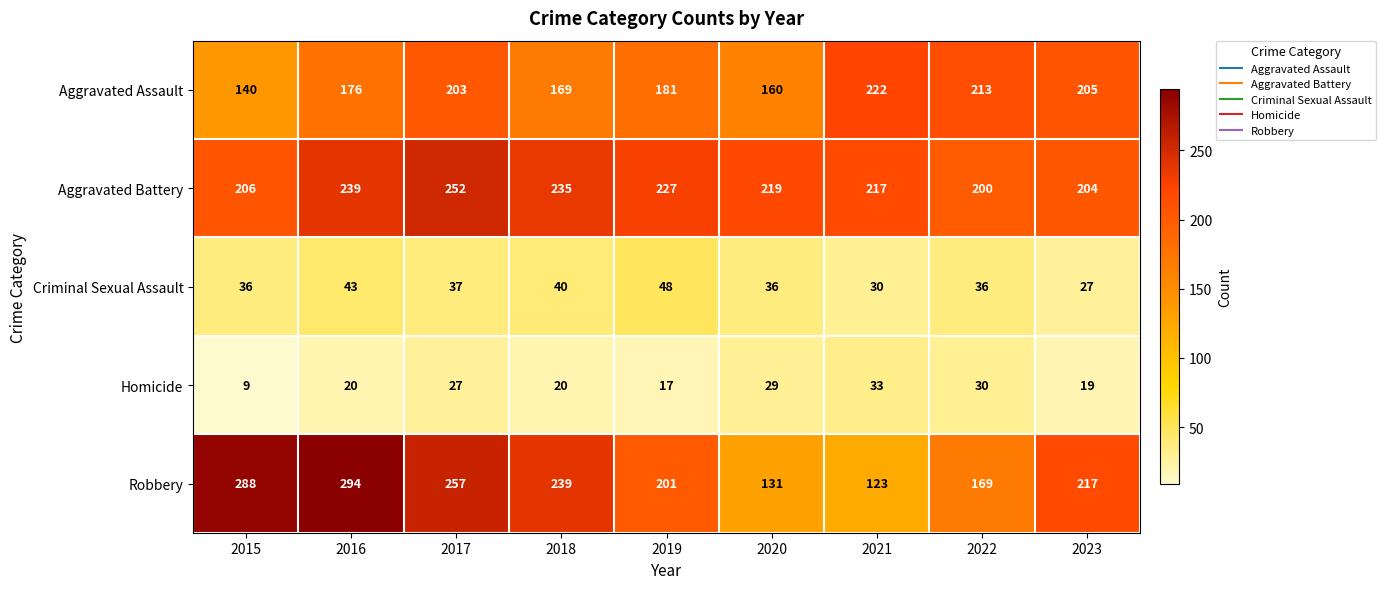

How many series are shown in this chart?

5